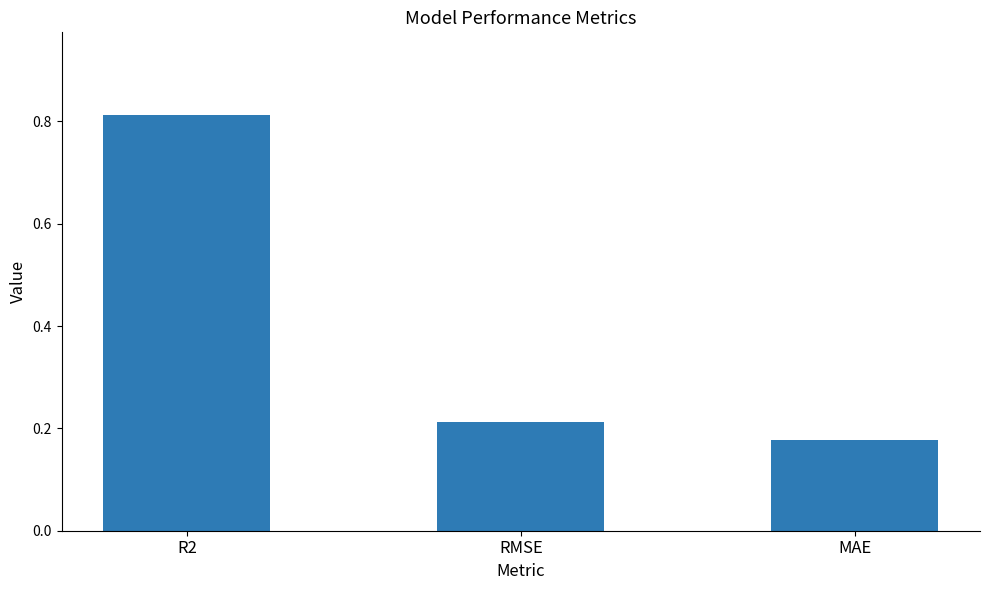

Which label corresponds to the smallest value in the chart?

MAE